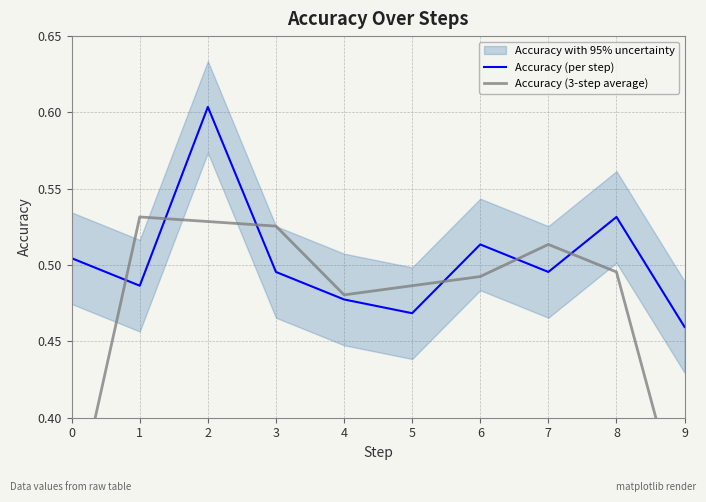

Which series has the widest spread of values?

Accuracy (3-step average)